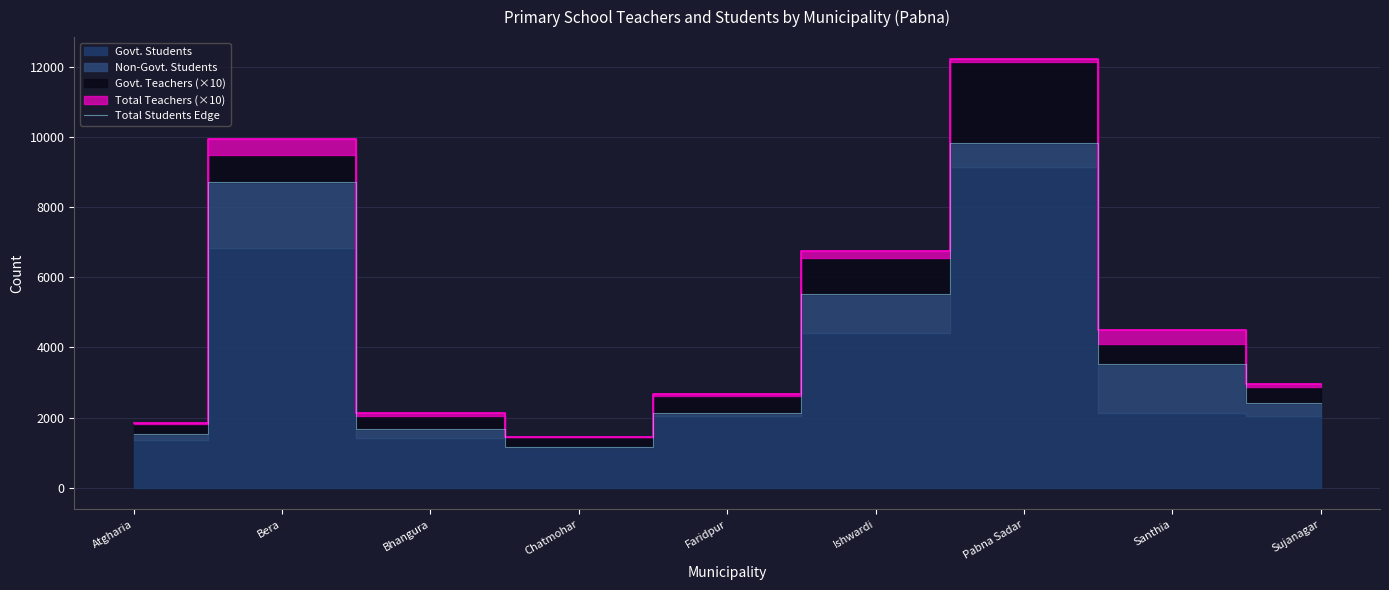

What is the difference between the values at Faridpur and Ishwardi?

3389